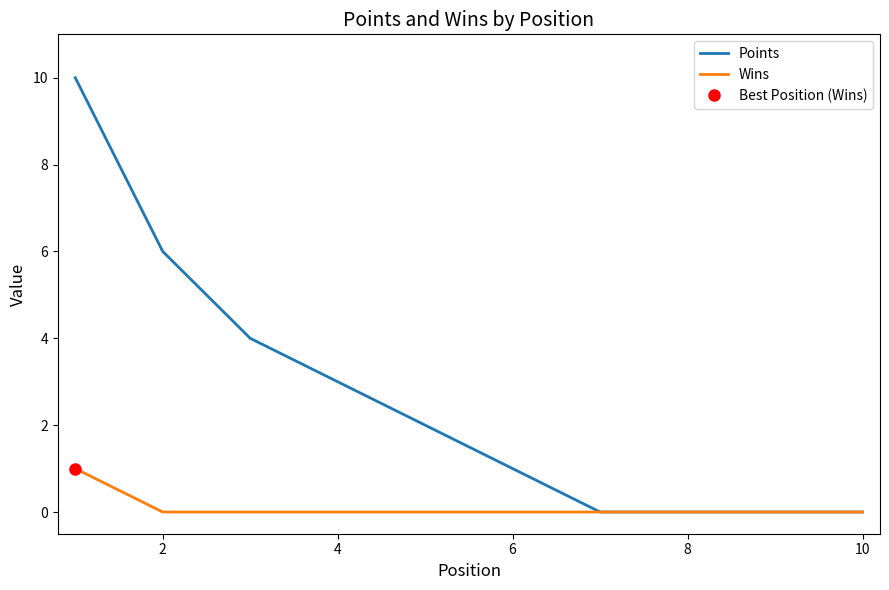

True or false: Points has a value of 1 at 4.

False